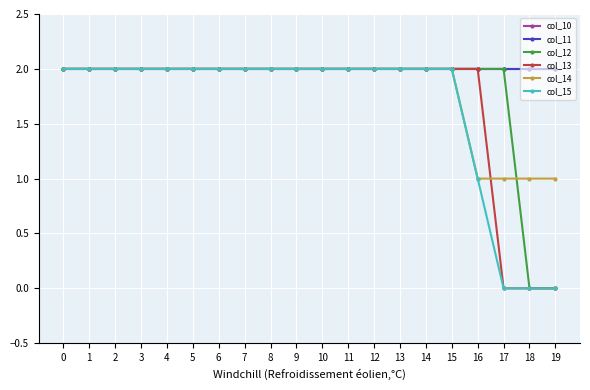

Rank the categories by col_12 value from highest to lowest.

0, 1, 2, 3, 4, 5, 6, 7, 8, 9, 10, 11, 12, 13, 14, 15, 16, 17, 18, 19